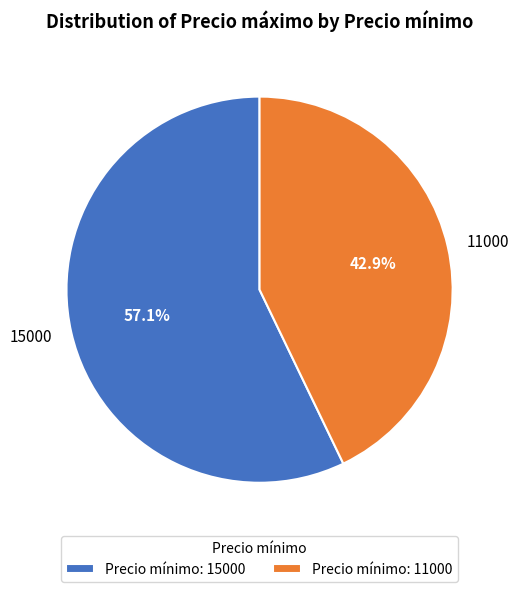

Between 15000 and 11000, which is larger?

15000